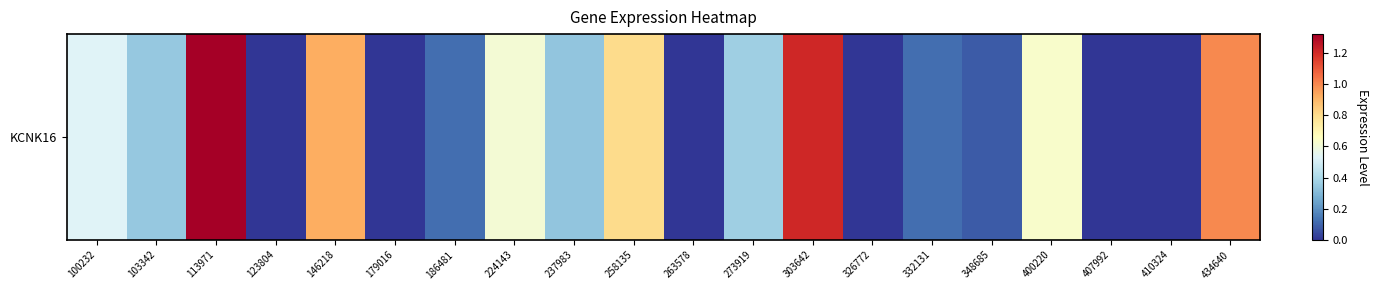

Reading left to right, what are all the values shown in this chart?

0.5	0.3	1.3	0.0	0.9	0.0	0.1	0.6	0.3	0.8	0.0	0.4	1.2	0.0	0.1	0.1	0.6	0.0	0.0	1.0